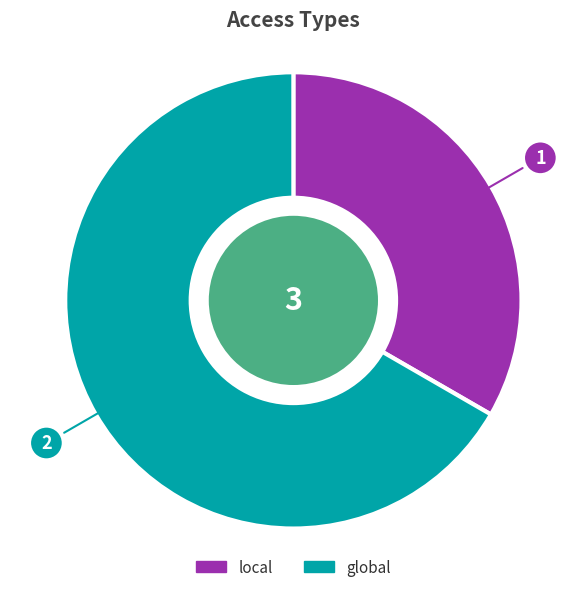

What is the ratio of the value at global to the value at local?

2.0